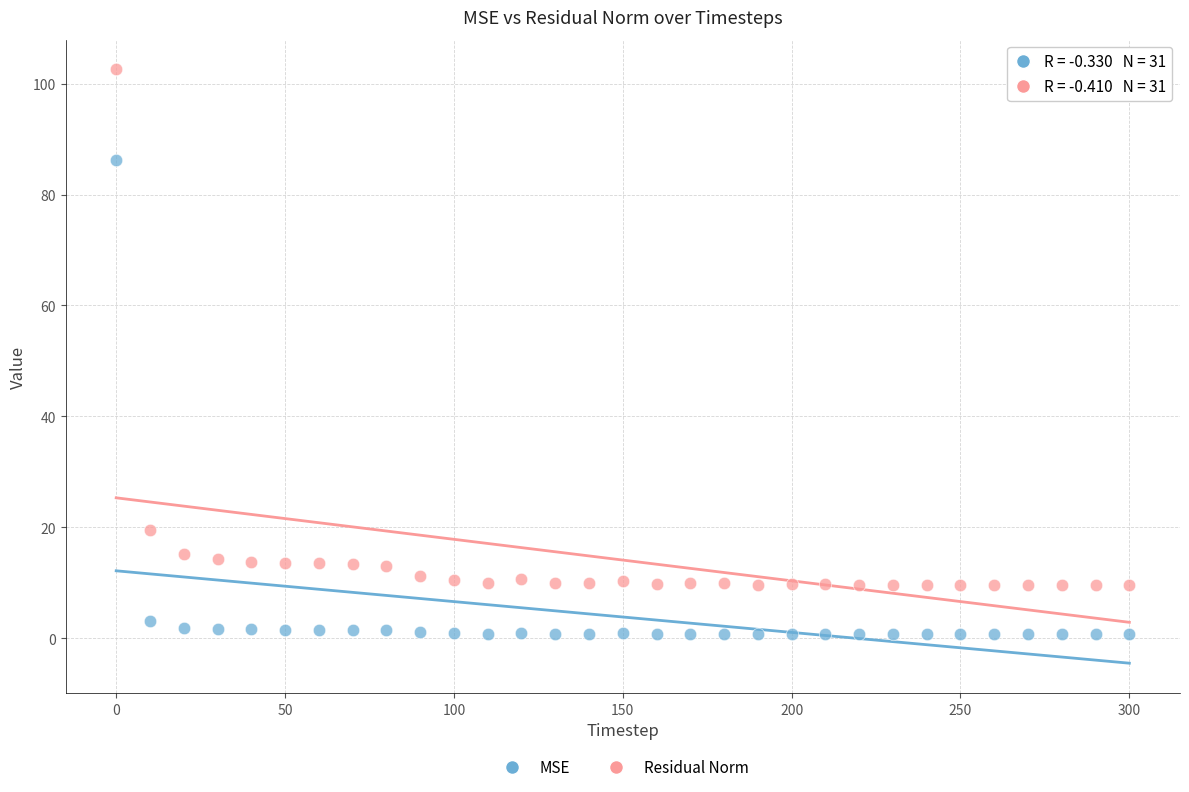

In the Residual Norm series, what Y value is closest to 56?

19.4